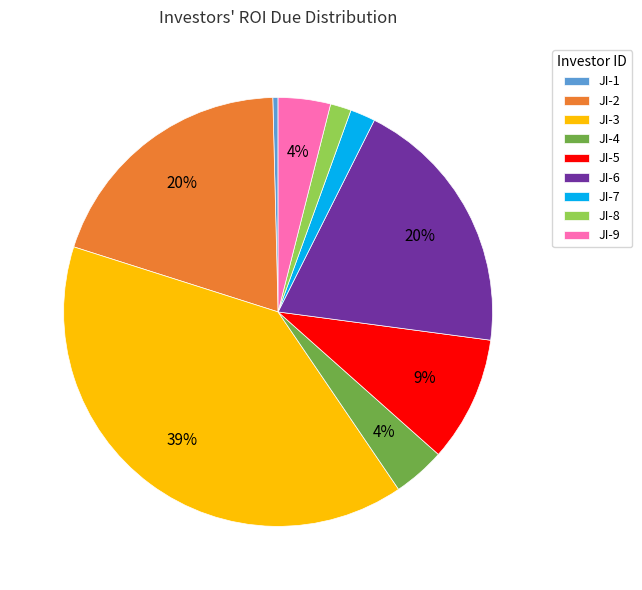

What is the largest slice in the pie chart?

JI-3